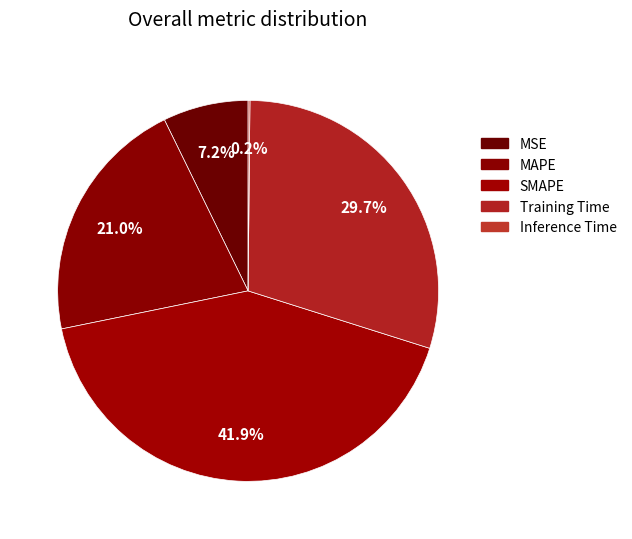

How many segments does this pie chart have?

5